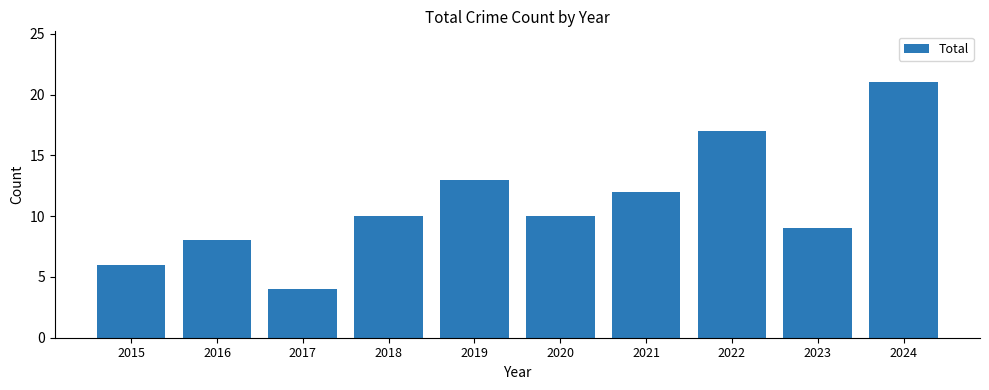

Between 2019 and 2023, which is larger?

2019